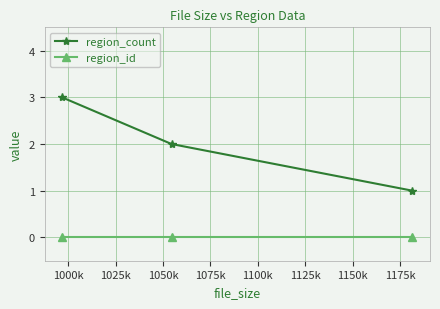

Rank the series by their maximum value, from highest to lowest.

region_count, region_id